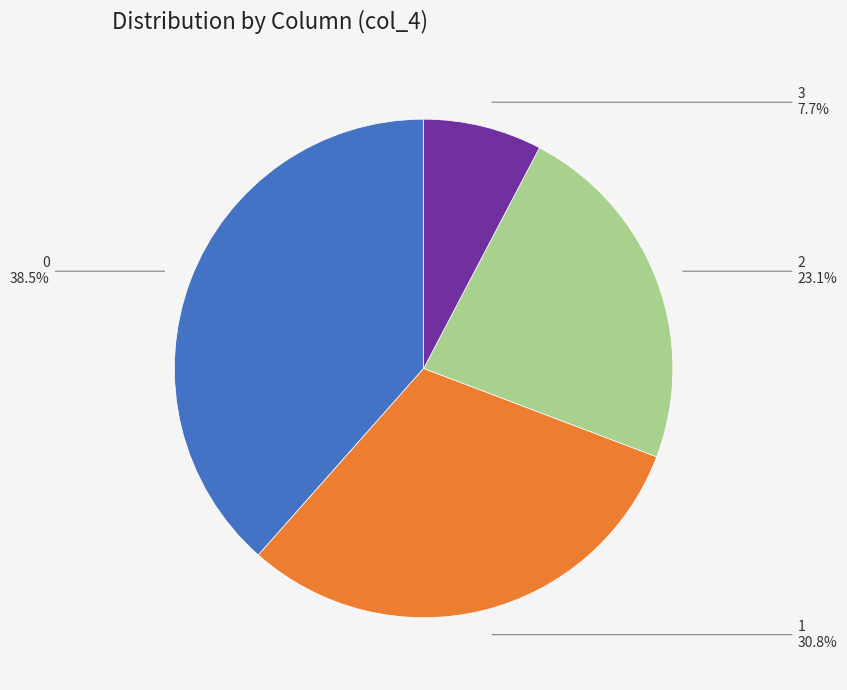

Between 2 and 1, which is larger?

1